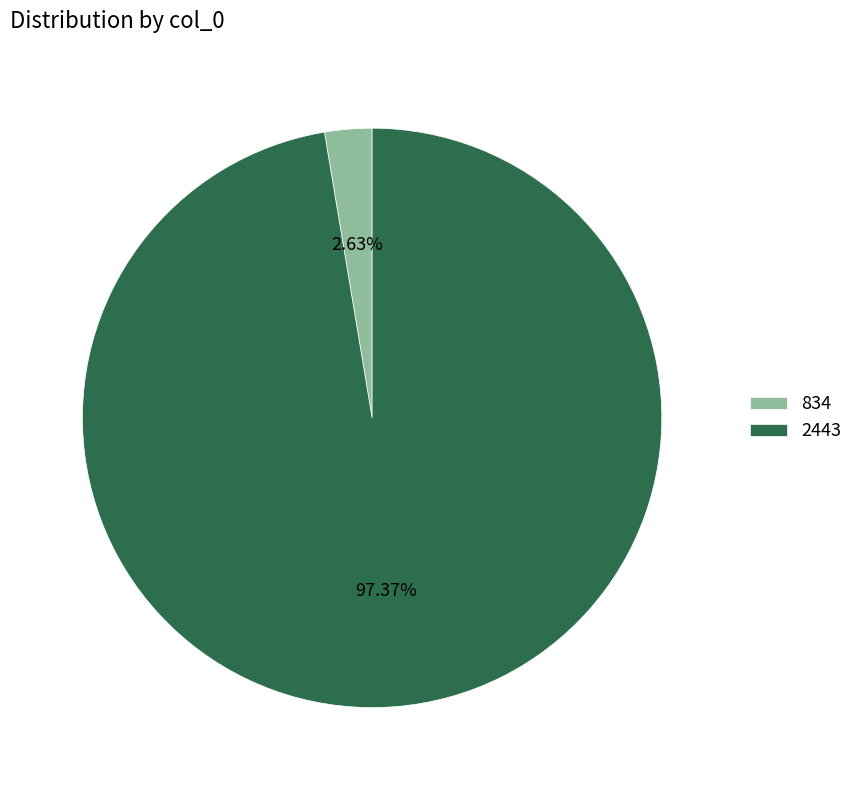

What is the largest slice in the pie chart?

2443